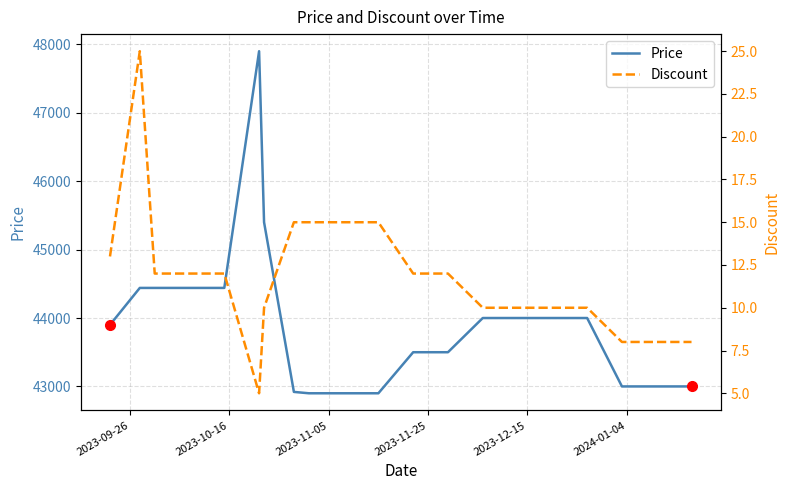

What is the minimum value for Price?

42900